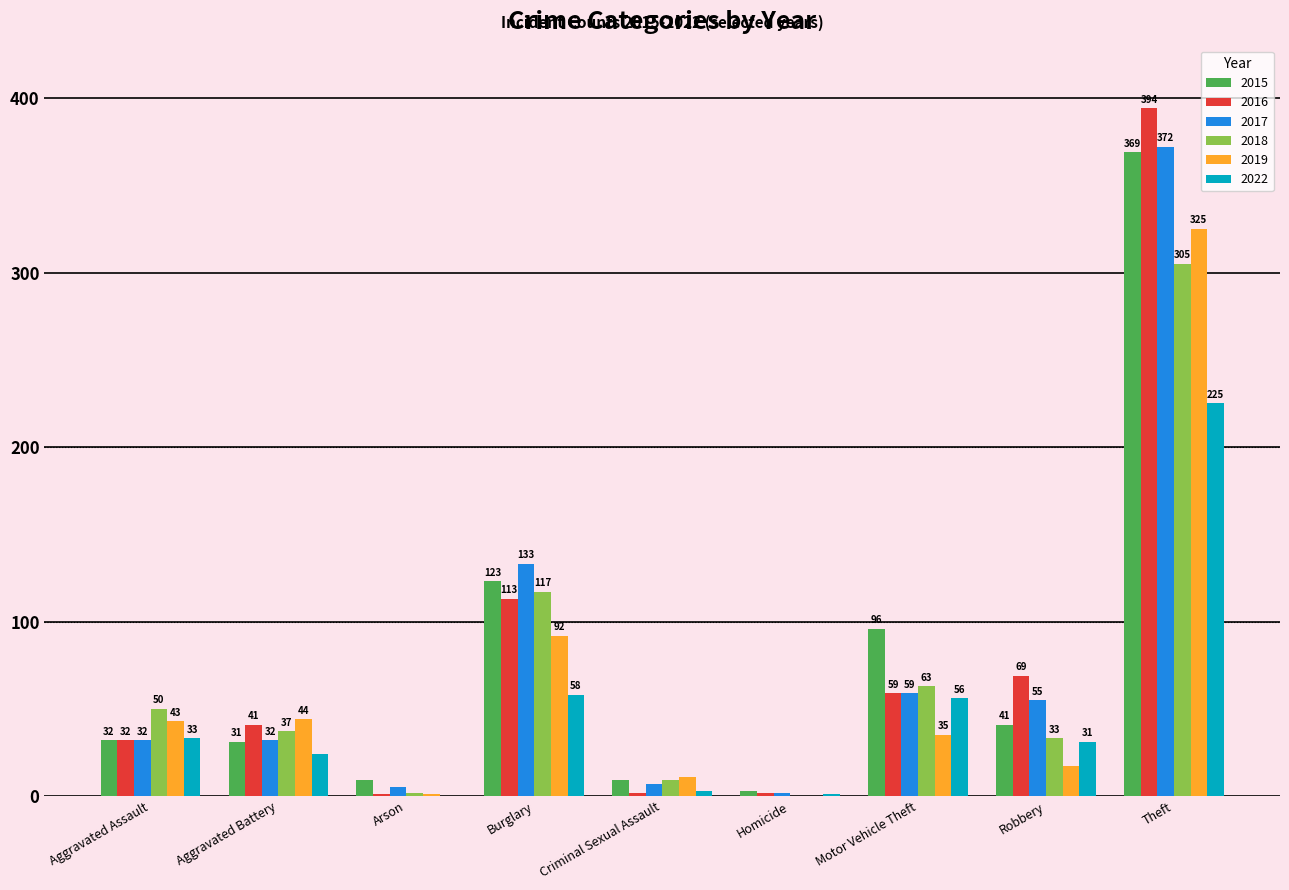

Is the value of 2018 at Aggravated Assault greater than the value of 2016 at Homicide?

Yes